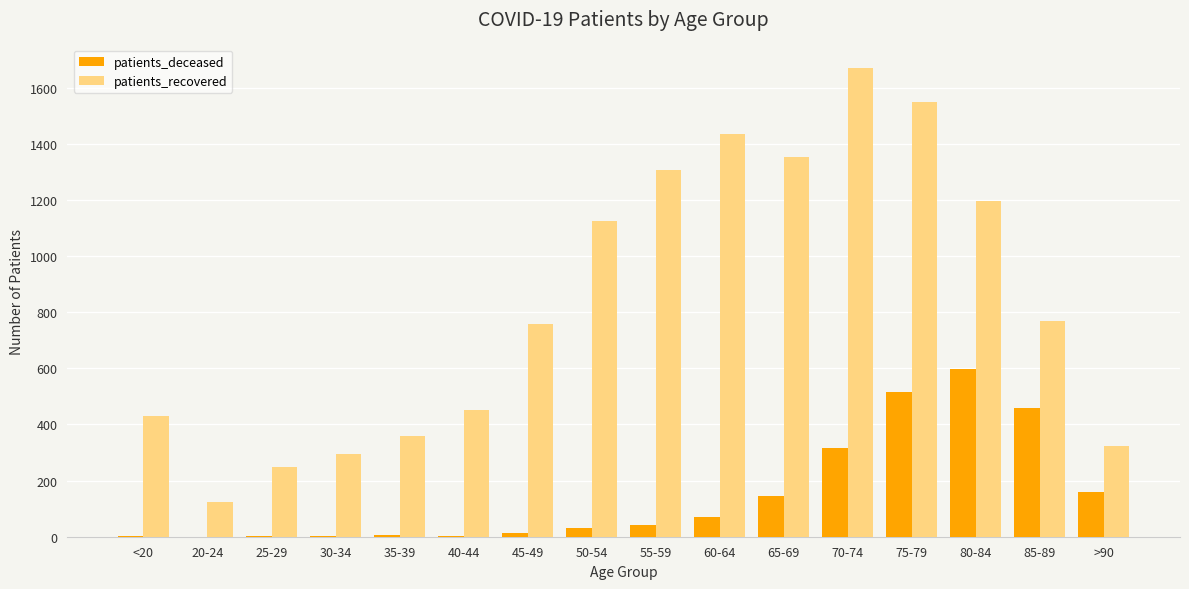

How many data points does each series have?

16